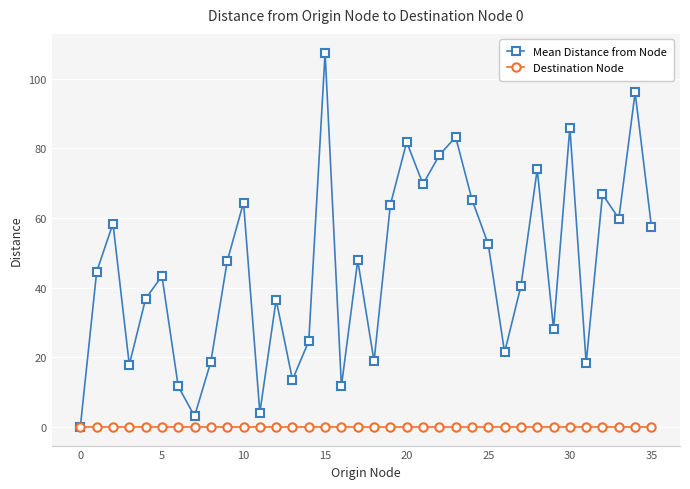

Which series has the largest total across all categories?

Mean Distance from Node